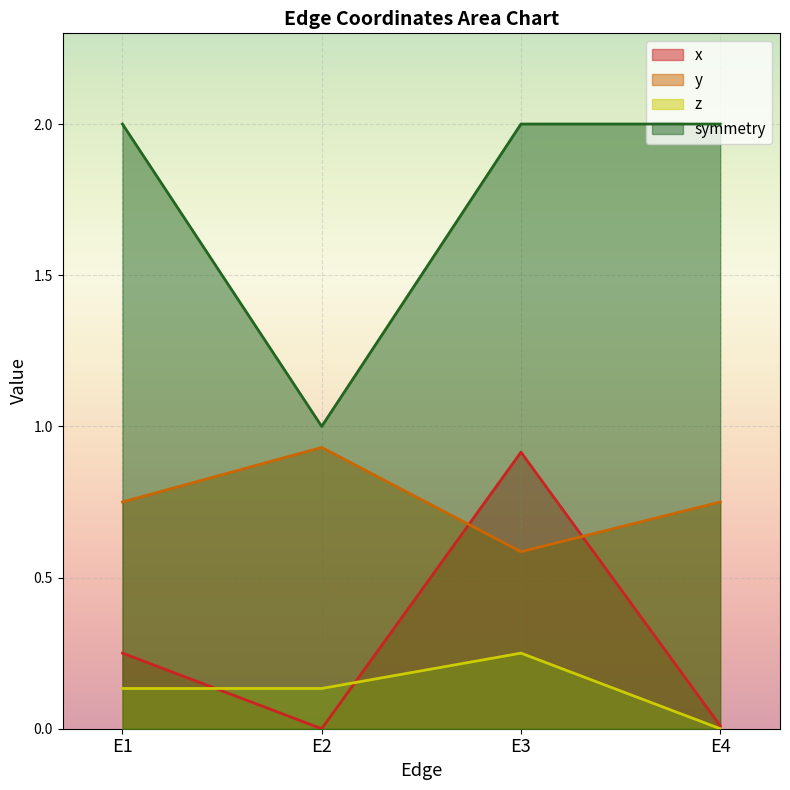

What is the approximate value of symmetry at E2?

1.0